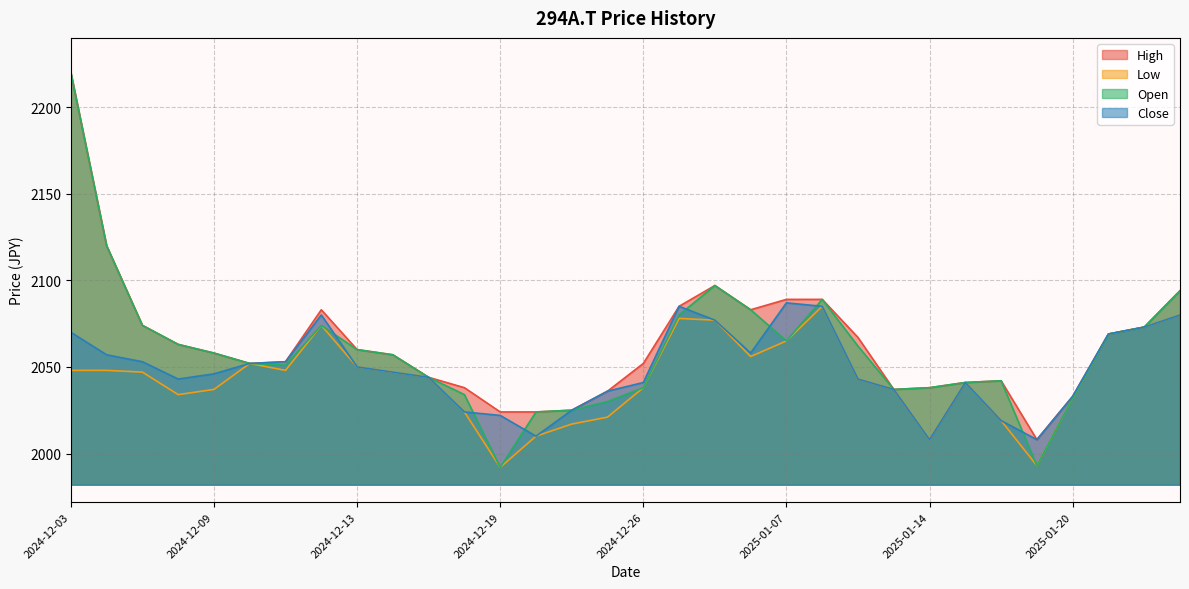

In High, how many points are higher than both neighbors (excluding endpoints)?

3